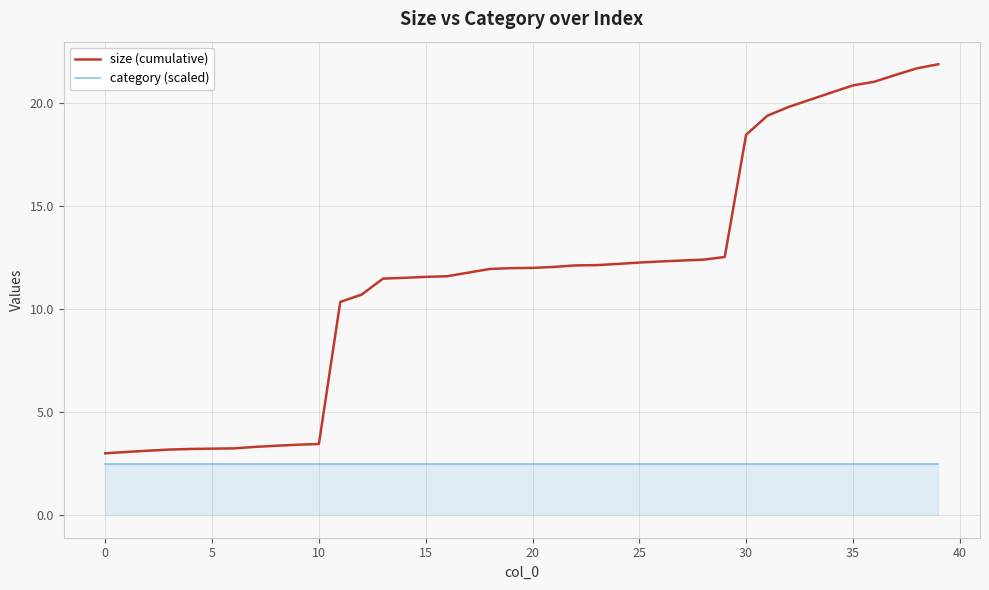

How many categories are shown in the chart?

40